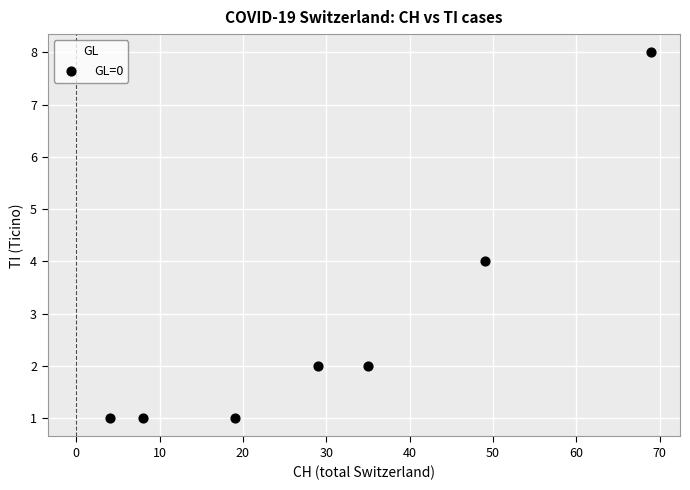

What is the average X value?

30